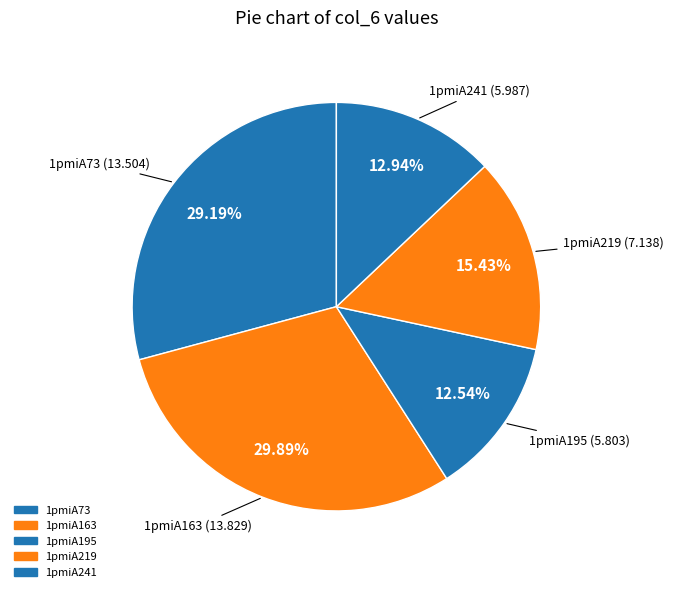

What portion of the pie excludes 1pmiA241?

87.1%